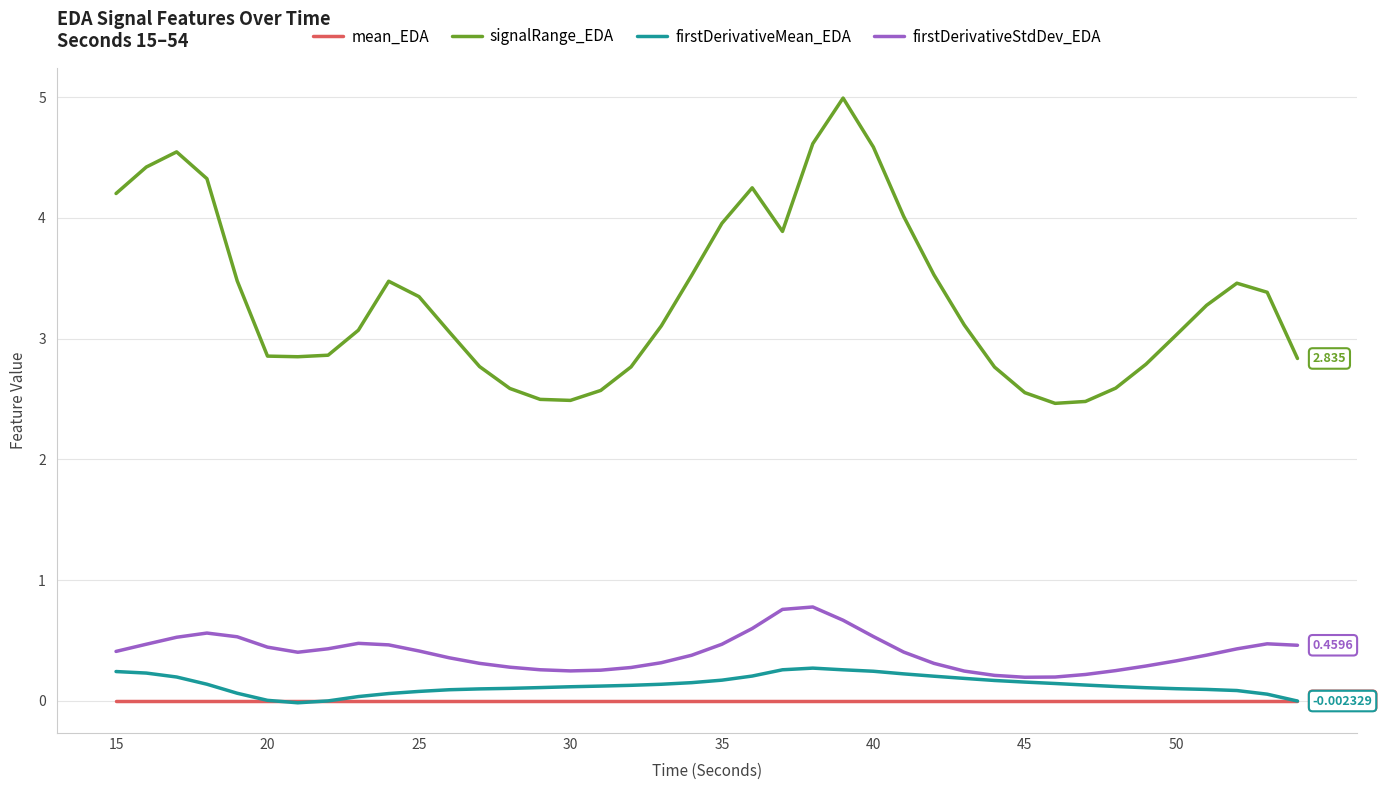

Which series has the largest total across all categories?

signalRange_EDA